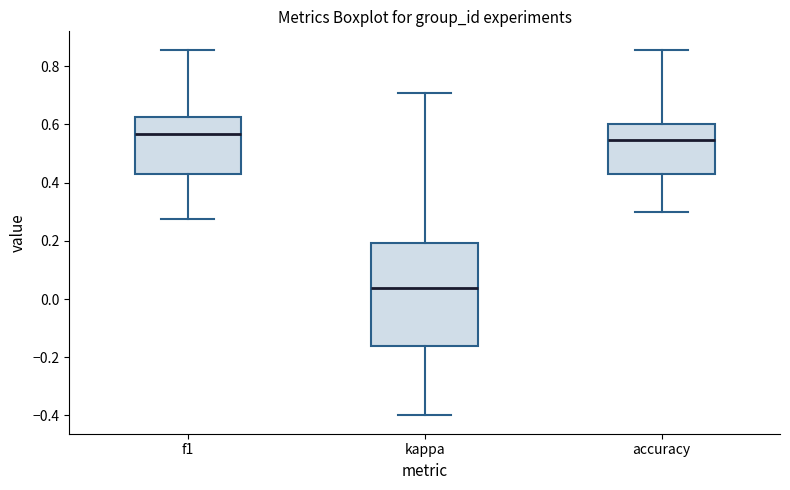

Comparing the boxes themselves (not the whiskers), which one is the tallest?

kappa